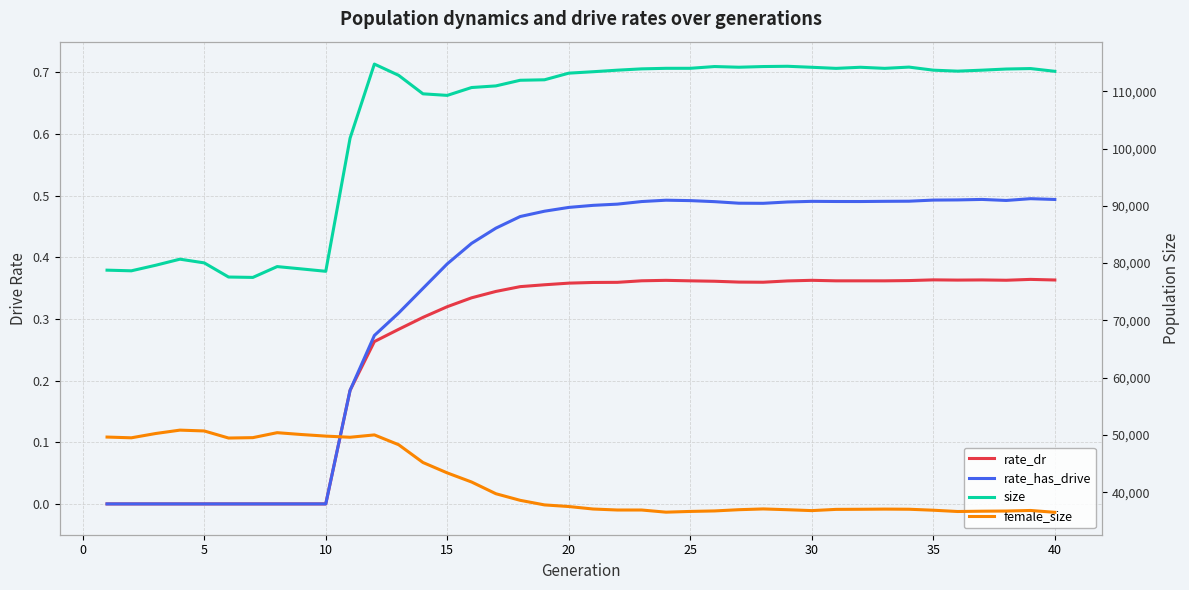

In size, how many points are higher than both neighbors (excluding endpoints)?

8